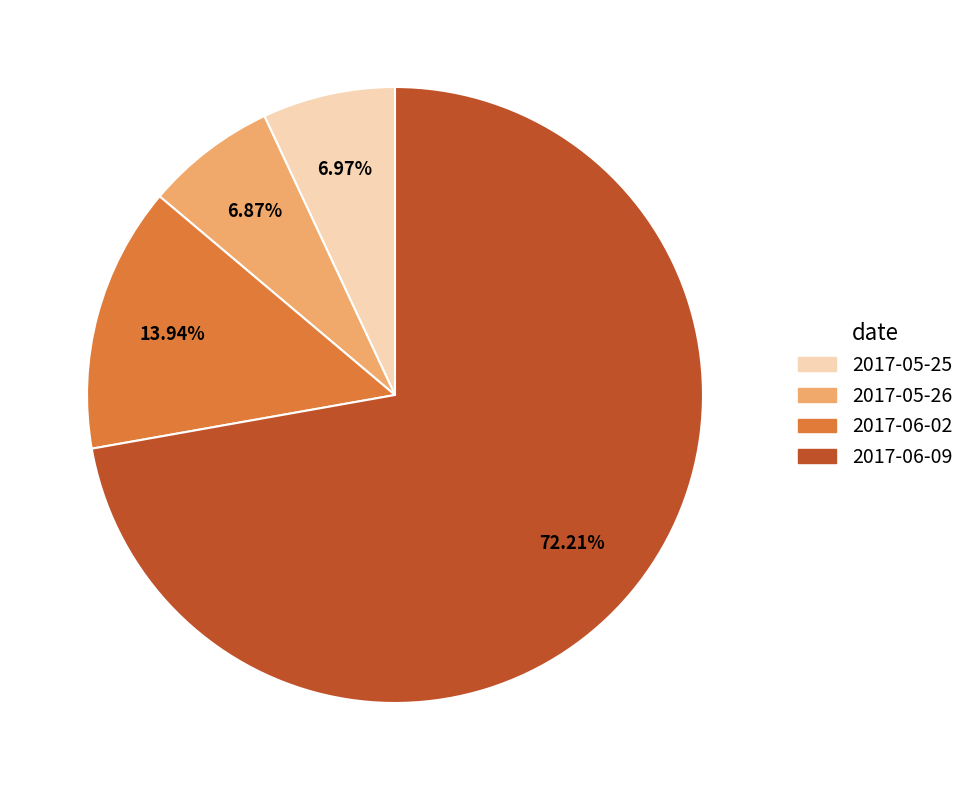

To the nearest percent, what is the difference between the largest and smallest slice percentages?

65%